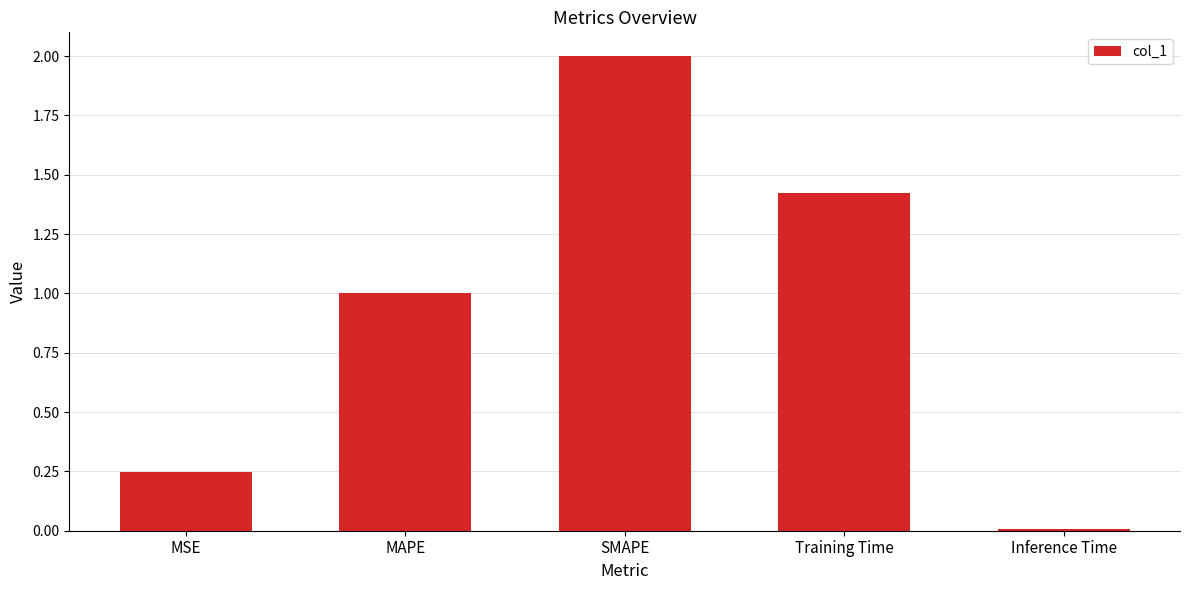

What is the change in value from SMAPE to Training Time?

-0.6